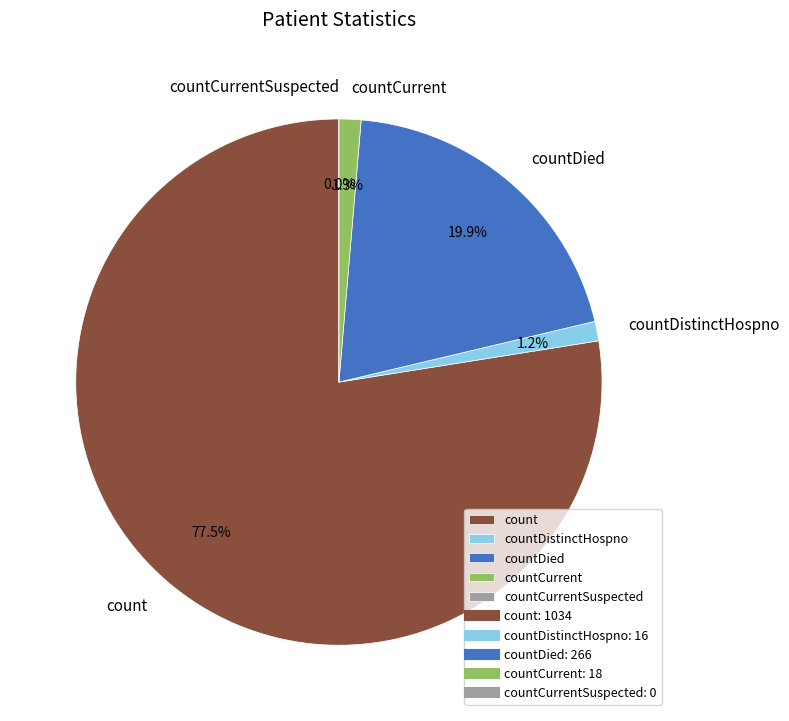

To the nearest percent, what percentage of the pie is countCurrent?

1%